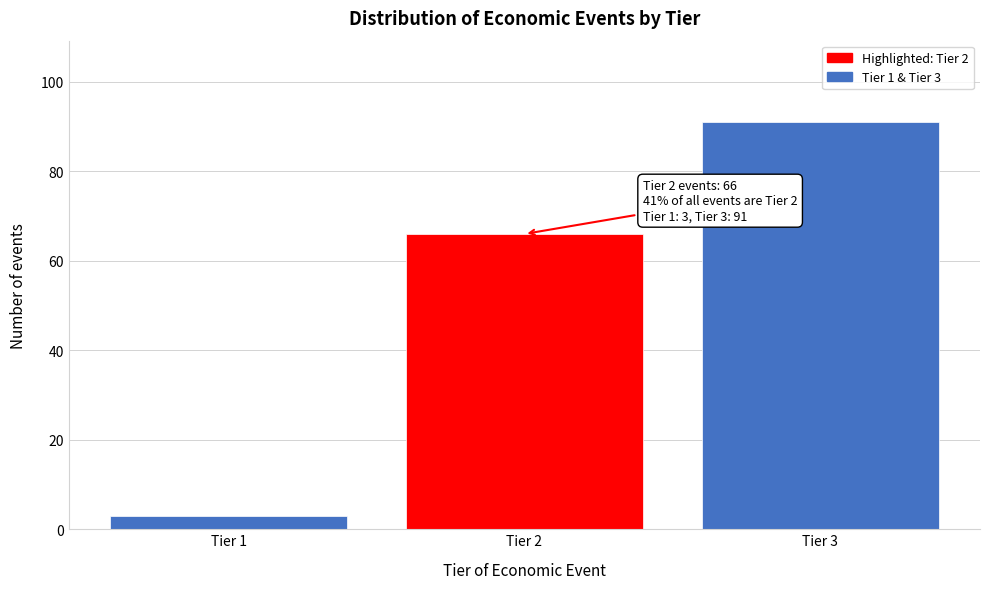

Reading left to right, what are all the values shown in this chart?

Tier 1=3	Tier 2=66	Tier 3=91